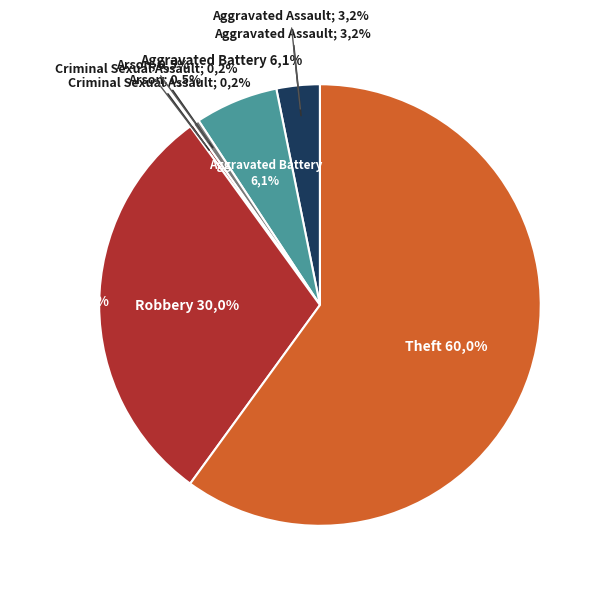

To the nearest percent, what is the average slice percentage?

17%